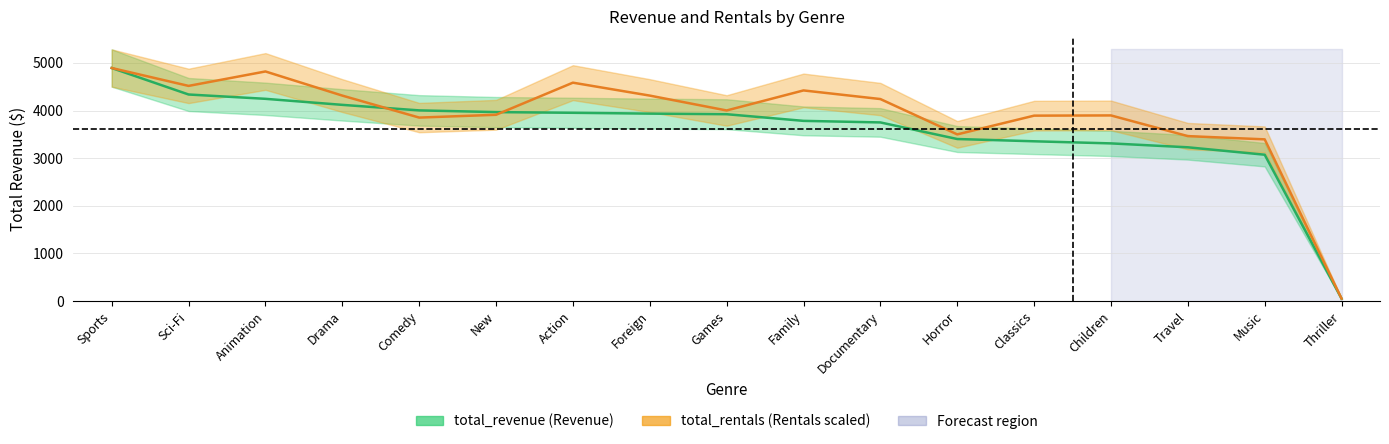

How many data points in total_rentals are less than 4000?

8